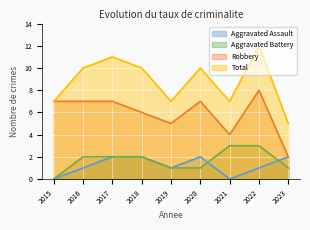

What is the total value across all series at 2016?

20